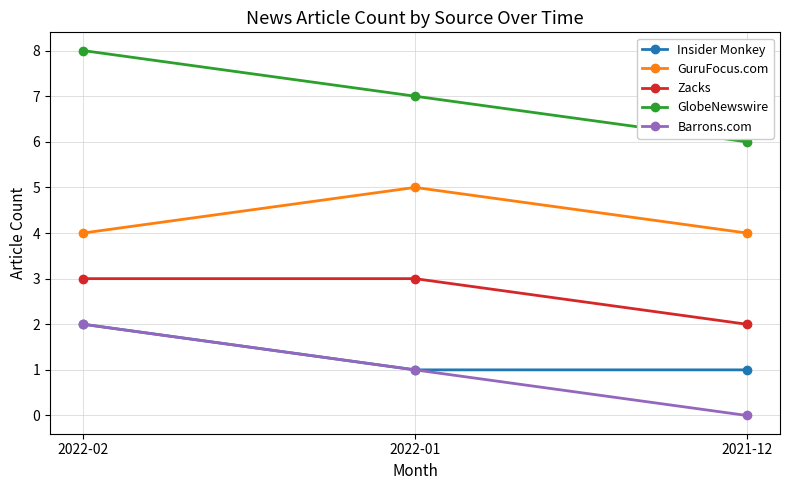

At which label does Barrons.com first exceed 1?

2022-02